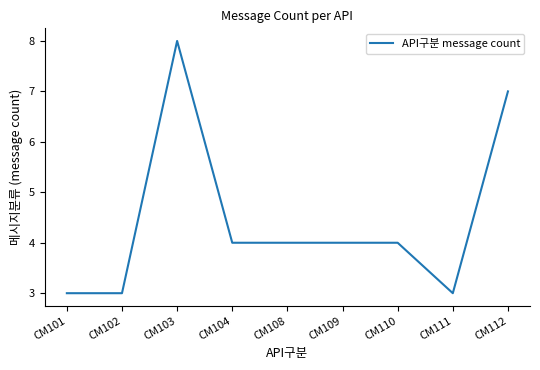

The value at CM109 is 4. True or false?

True